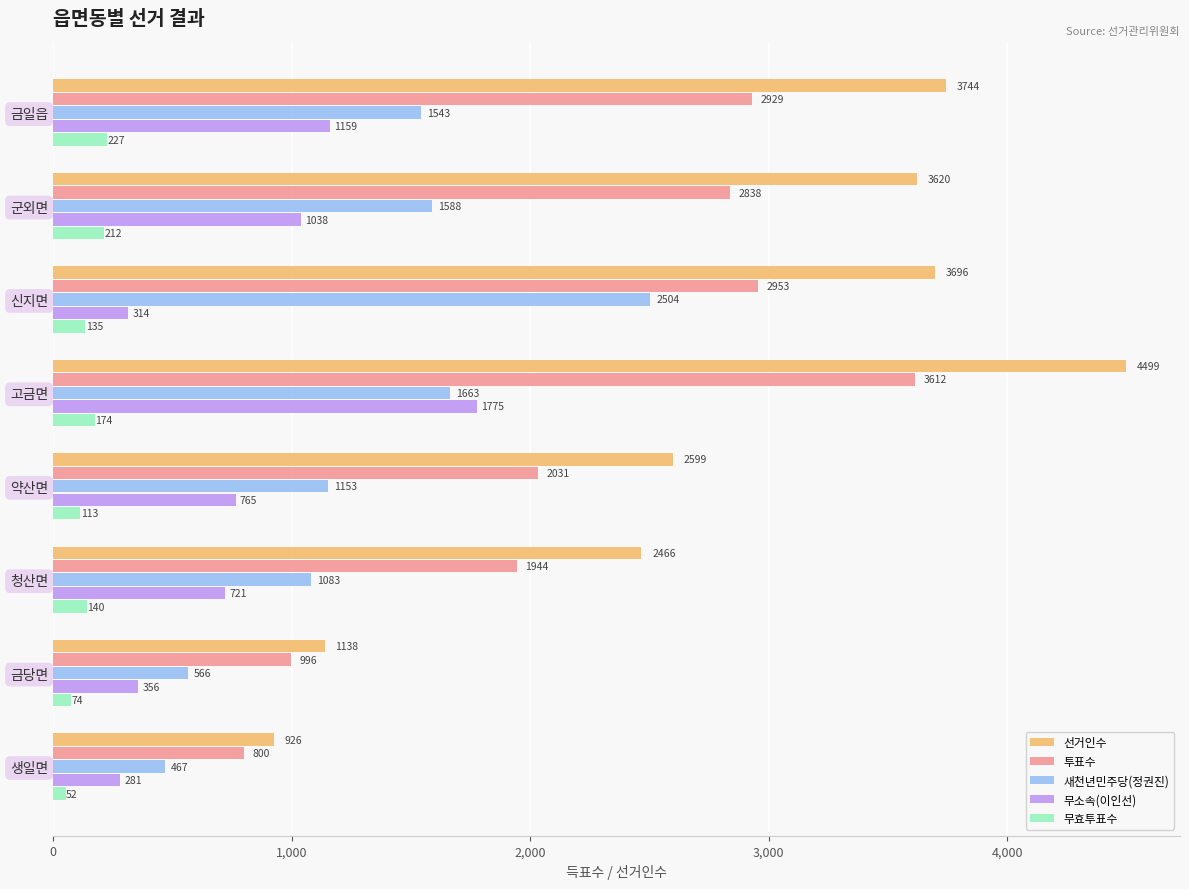

Between 군외면 and 고금면, which series saw the biggest shift?

선거인수